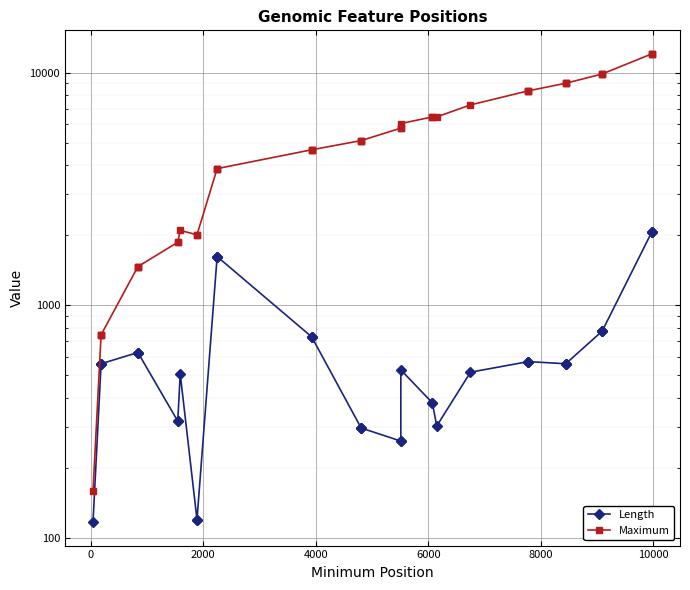

What is the difference between the maximum and minimum values in the Length series?

1959